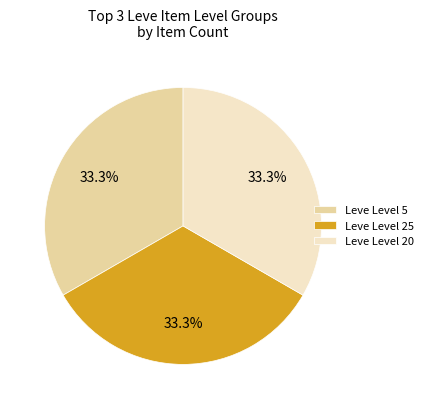

What is the ratio of the value at Leve Level 25 to the value at Leve Level 5?

1.0